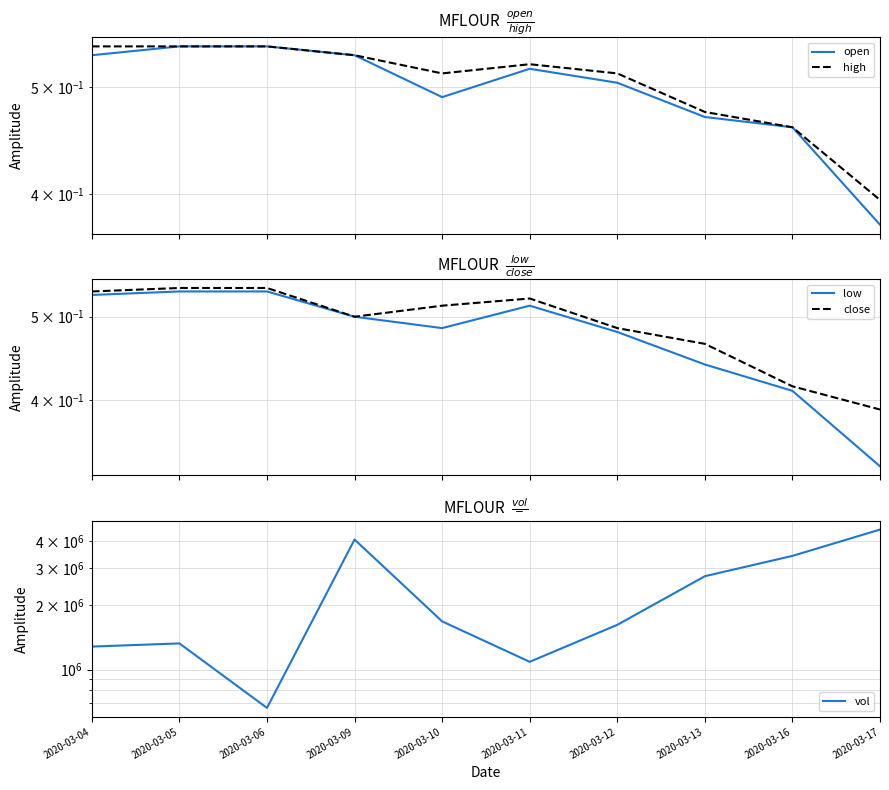

Is the value of open at 2020-03-06 greater than the value of high at 2020-03-09?

Yes